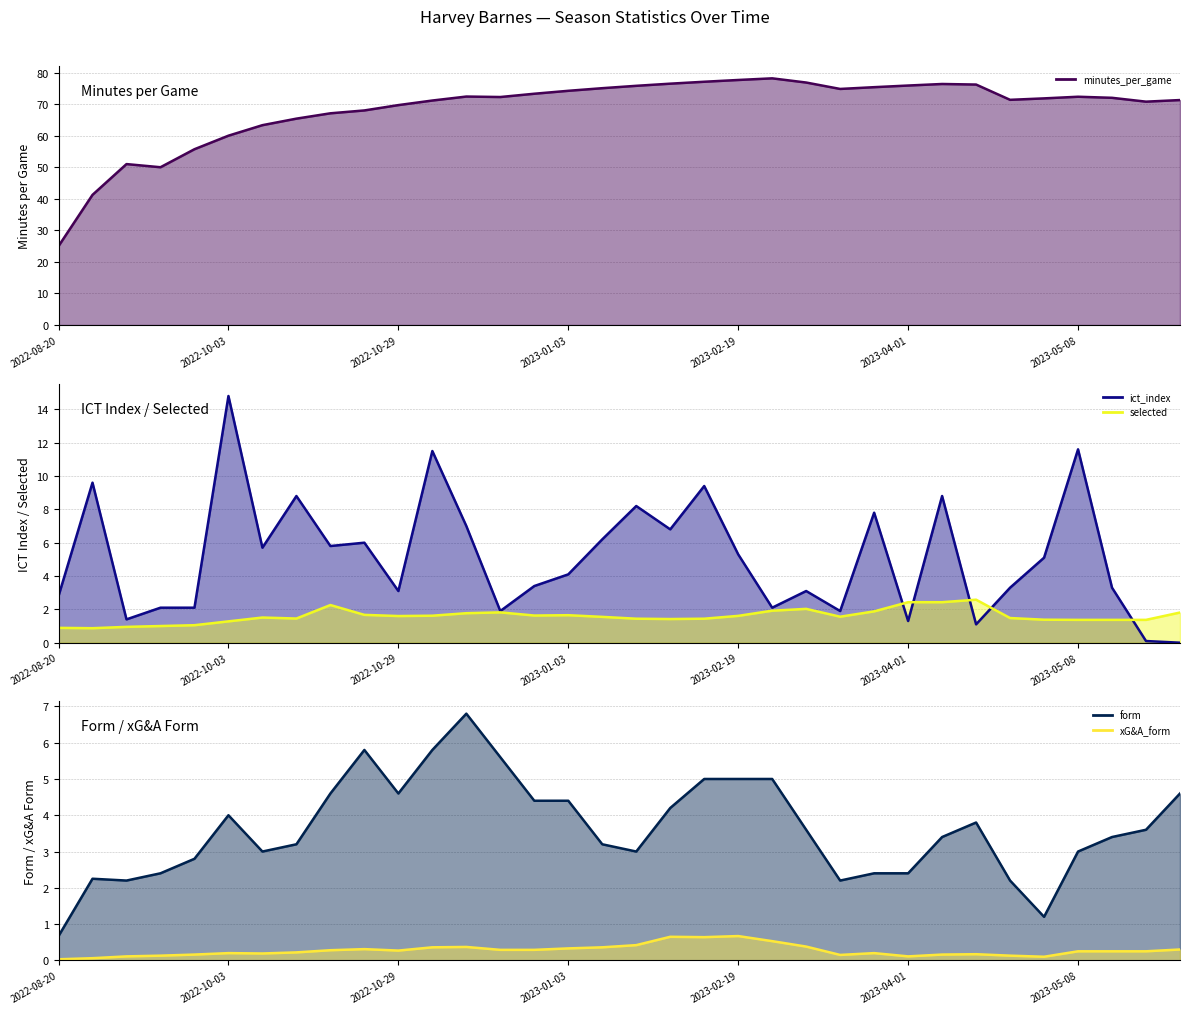

True or false: ict_index (line) has a value of 1.8 at 27.

False